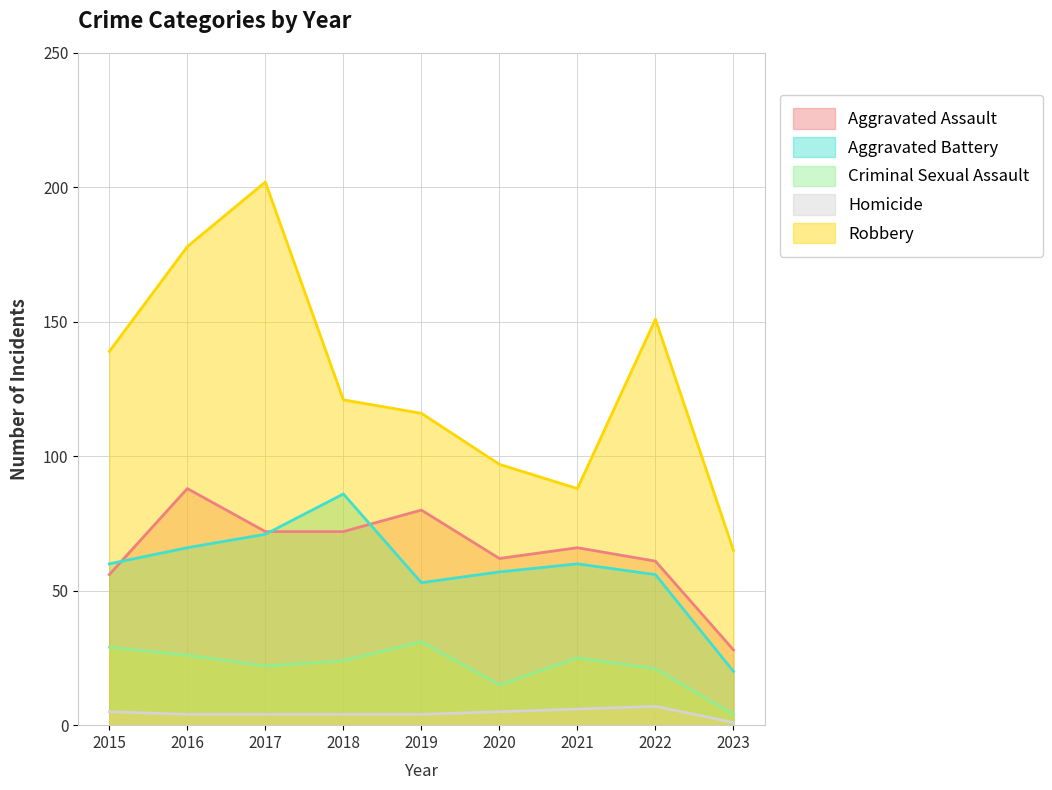

What is the difference between the highest and lowest values at 2019?

112